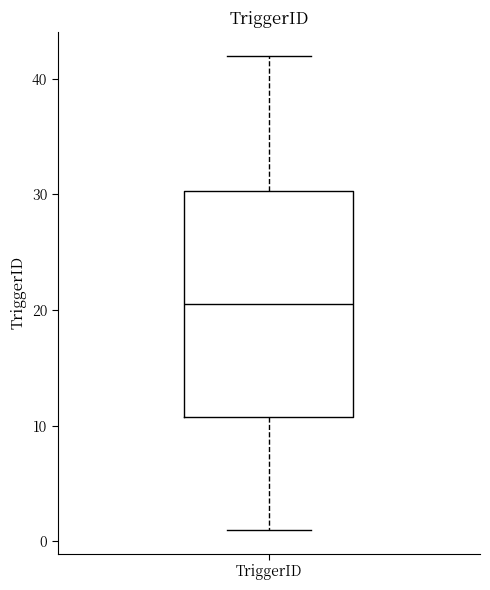

Read this box plot against the y-axis: the position of the median line, the range covered by the box, and the ends of both whiskers. The values are not printed on the chart, so give them approximately, as read against the axis.

median 21, box 11 to 30, whiskers 1 to 42